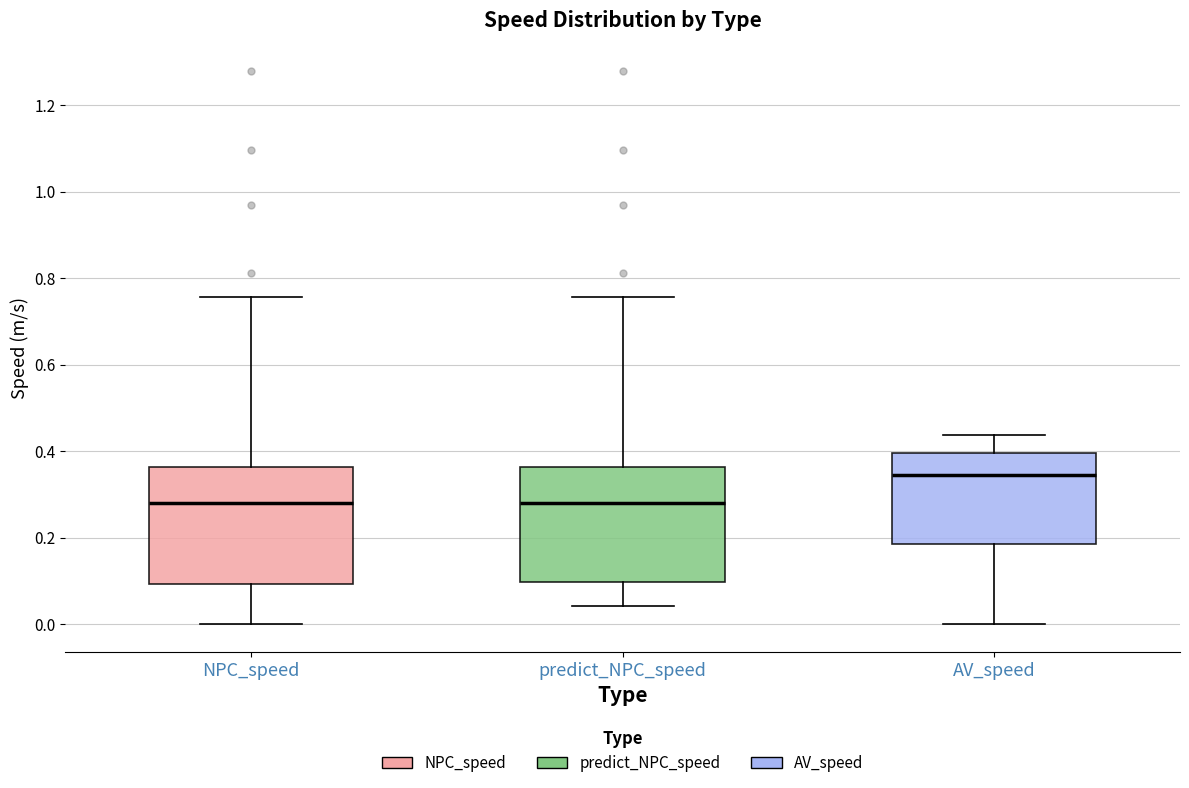

Reading left to right, read every box against the y-axis: the position of its median line, the range the box covers, and the ends of its whiskers. The values are not printed on the chart, so give them approximately, as read against the axis.

NPC_speed: median 0.28, box 0.10 to 0.36, whiskers 0.00 to 0.76
predict_NPC_speed: median 0.28, box 0.10 to 0.36, whiskers 0.04 to 0.76
AV_speed: median 0.34, box 0.18 to 0.40, whiskers 0.00 to 0.44